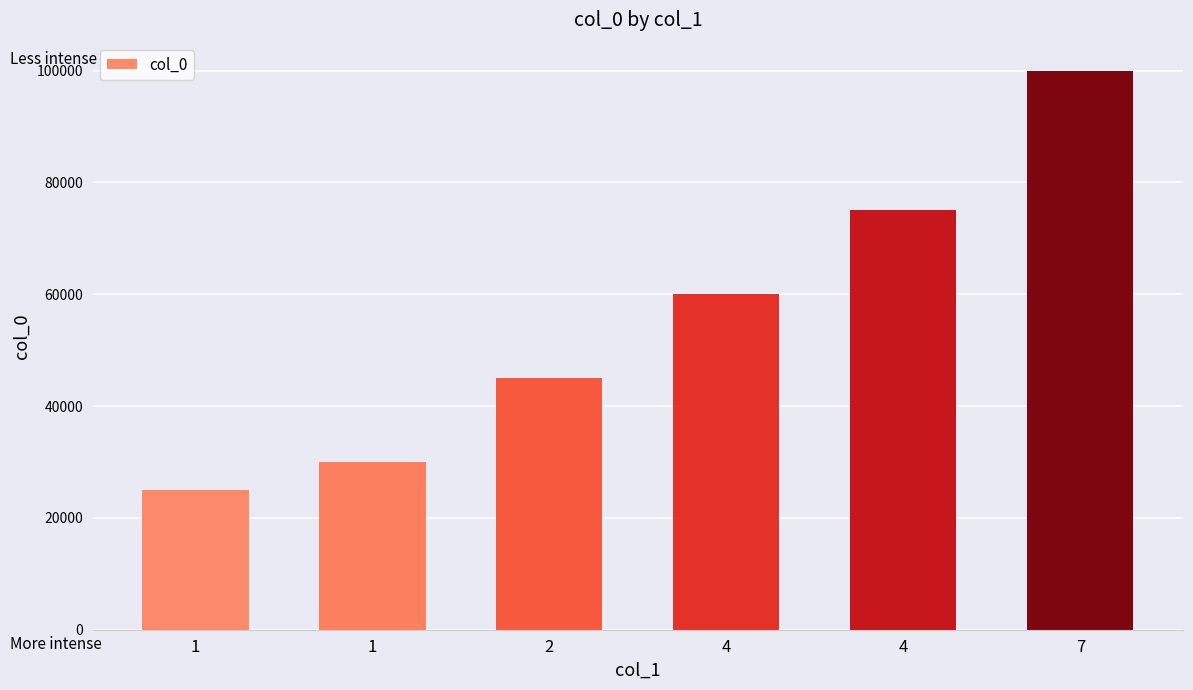

The value at 2 is 45000. True or false?

True